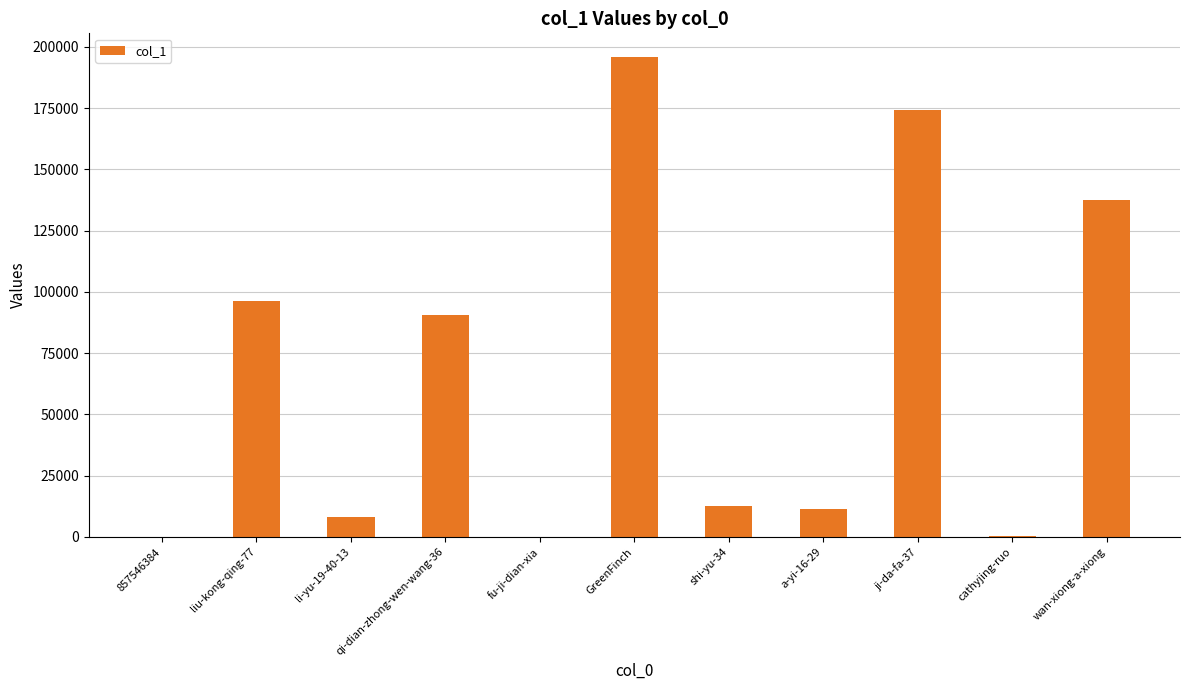

What is the sum of all values?

726619